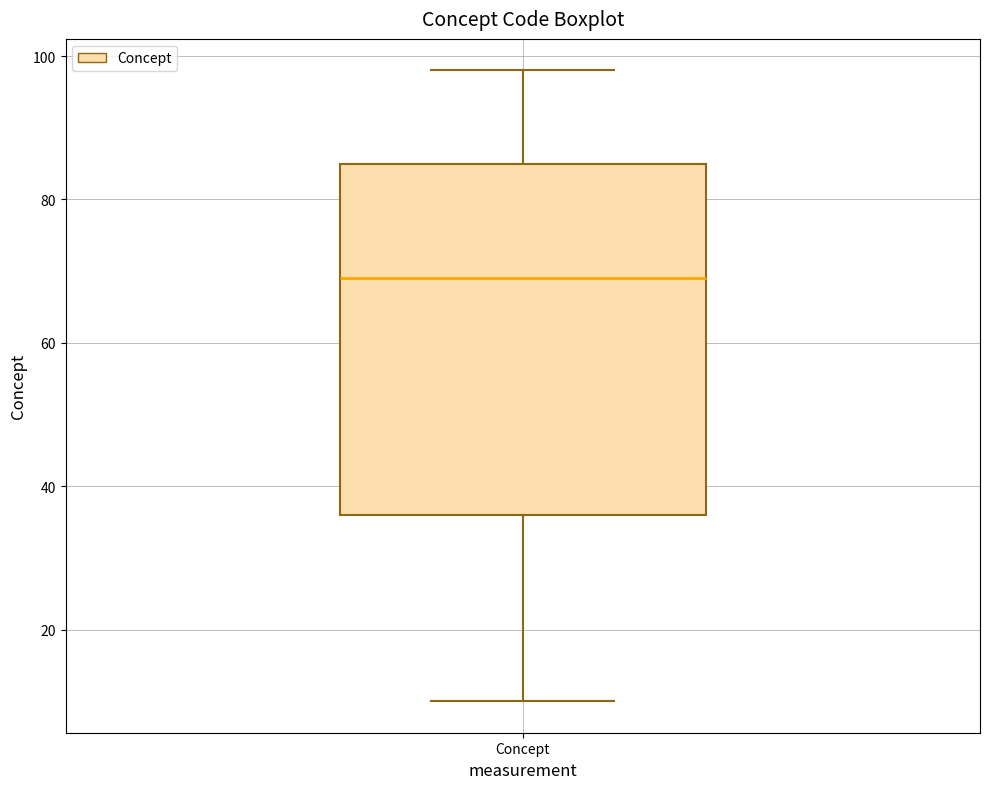

Read this box plot against the y-axis: the position of the median line, the range covered by the box, and the ends of both whiskers. The values are not printed on the chart, so give them approximately, as read against the axis.

median 70, box 36 to 86, whiskers 10 to 98